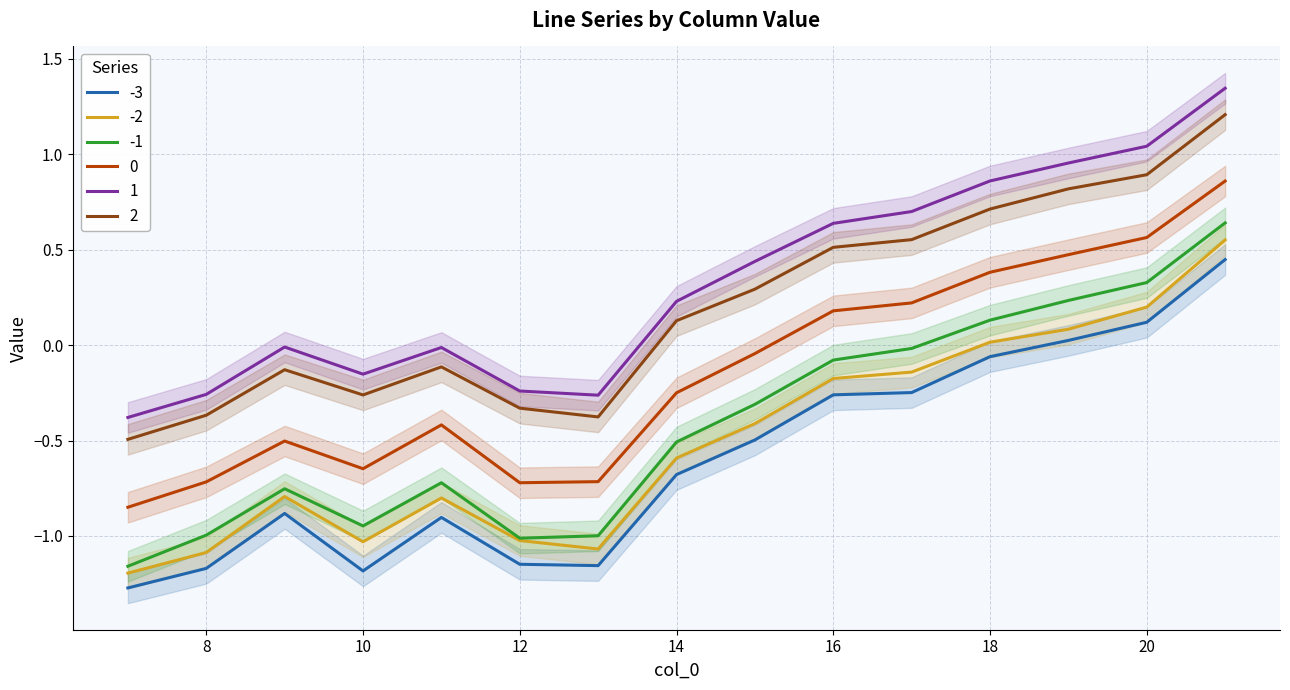

The 0 series shows -0.4 at 14. True or false?

False